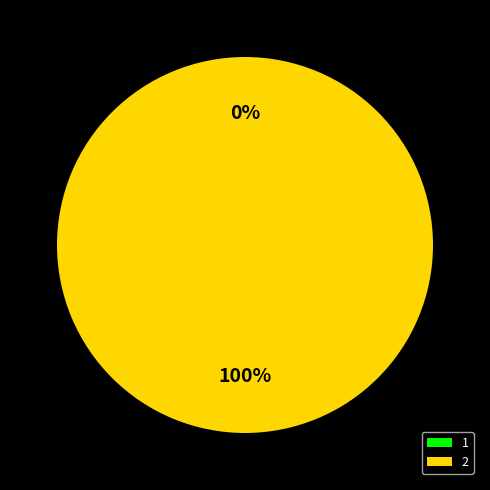

What is the majority slice?

2